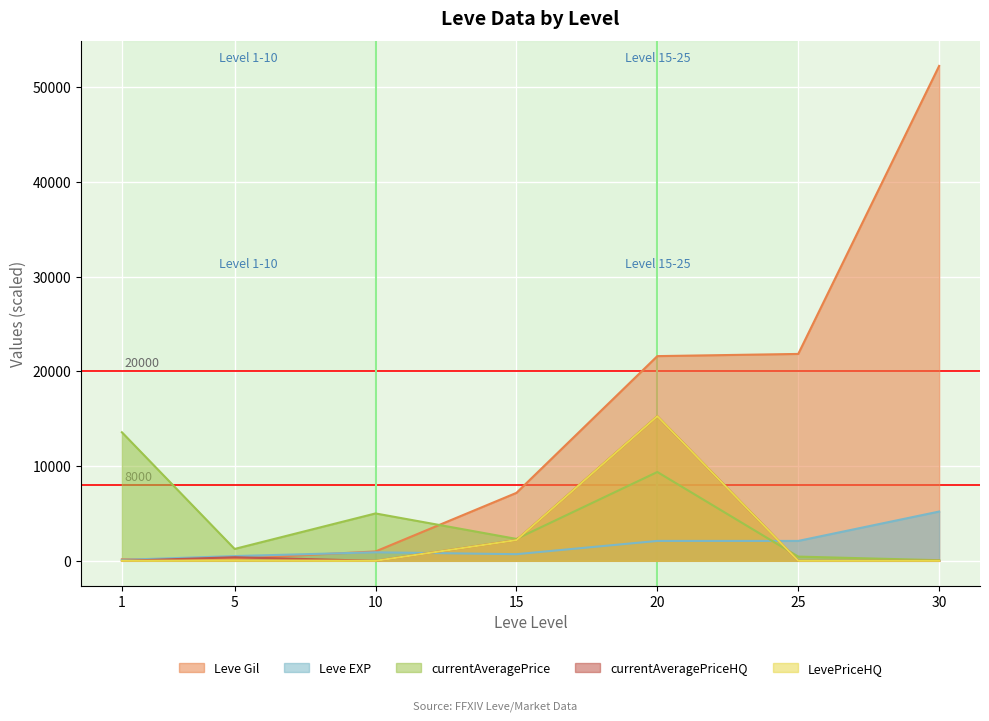

What is the sum of the Leve EXP values at 30 and 20?

7300.0